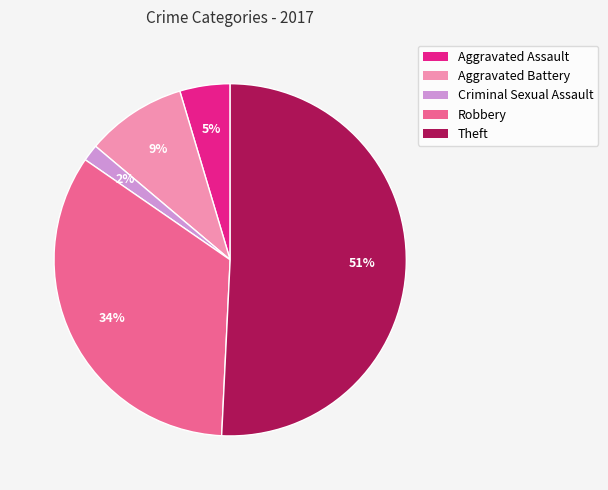

Between Theft and Criminal Sexual Assault, which is larger?

Theft